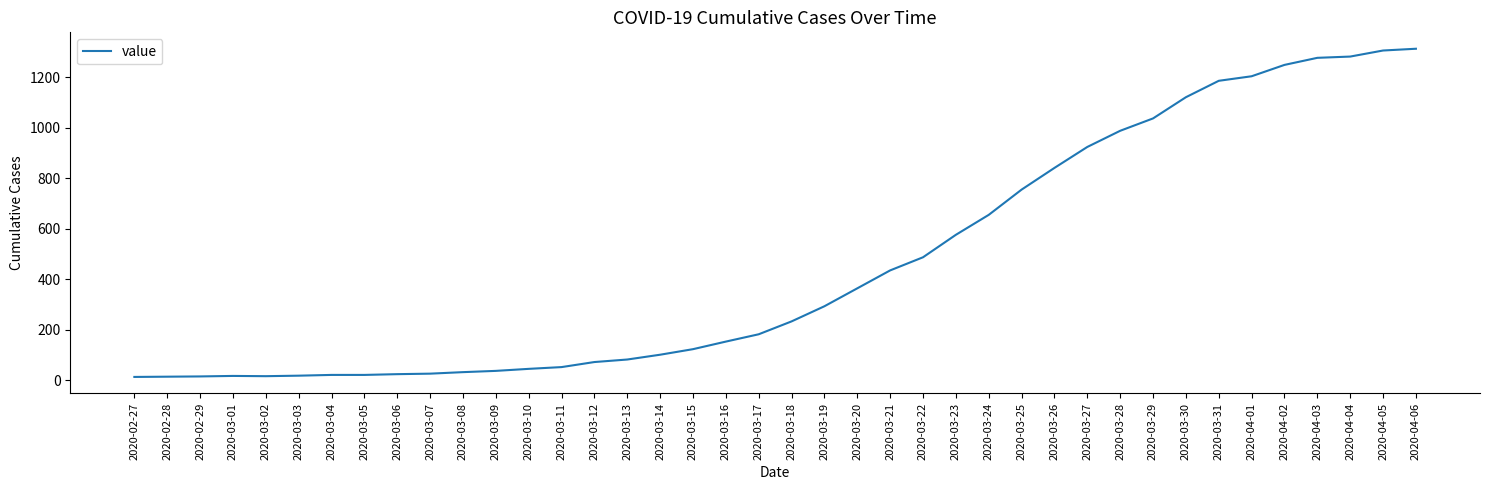

Where is the data nearest to the value 663?

2020-03-24